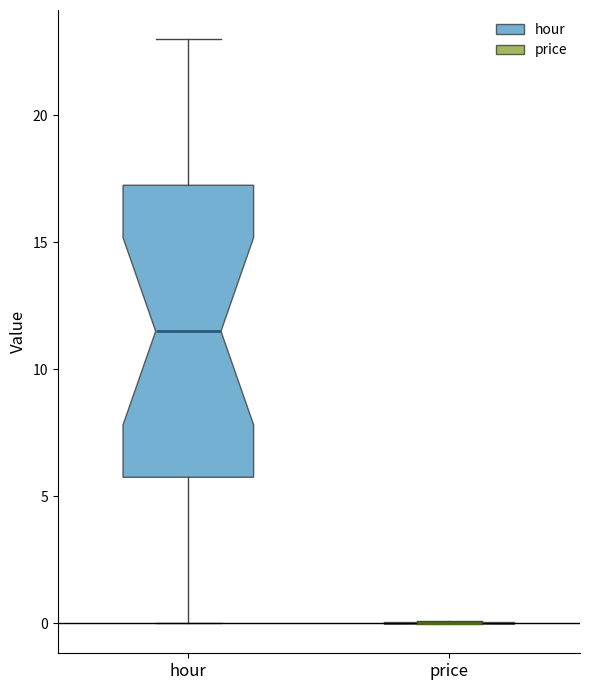

Reading left to right, transcribe this box plot: for each box, give where its median line is, the range the box spans, and where its two whiskers end, as read against the y-axis. The values are not printed on the chart, so give them approximately, as read against the axis.

hour: median 11.5, box 6.0 to 17.5, whiskers 0.0 to 23.0
price: box collapsed to a line at 0.0, whiskers 0.0 to 0.0